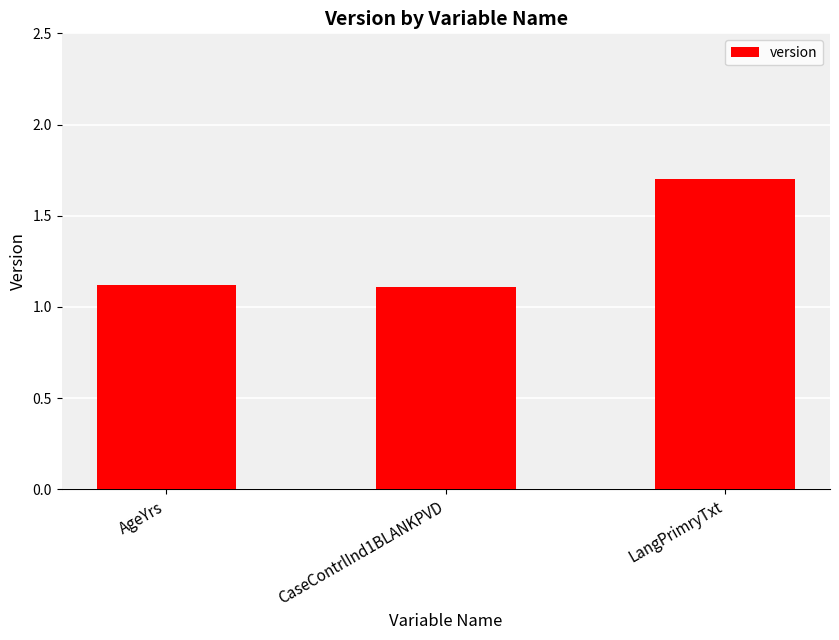

What is the greatest value displayed?

1.7